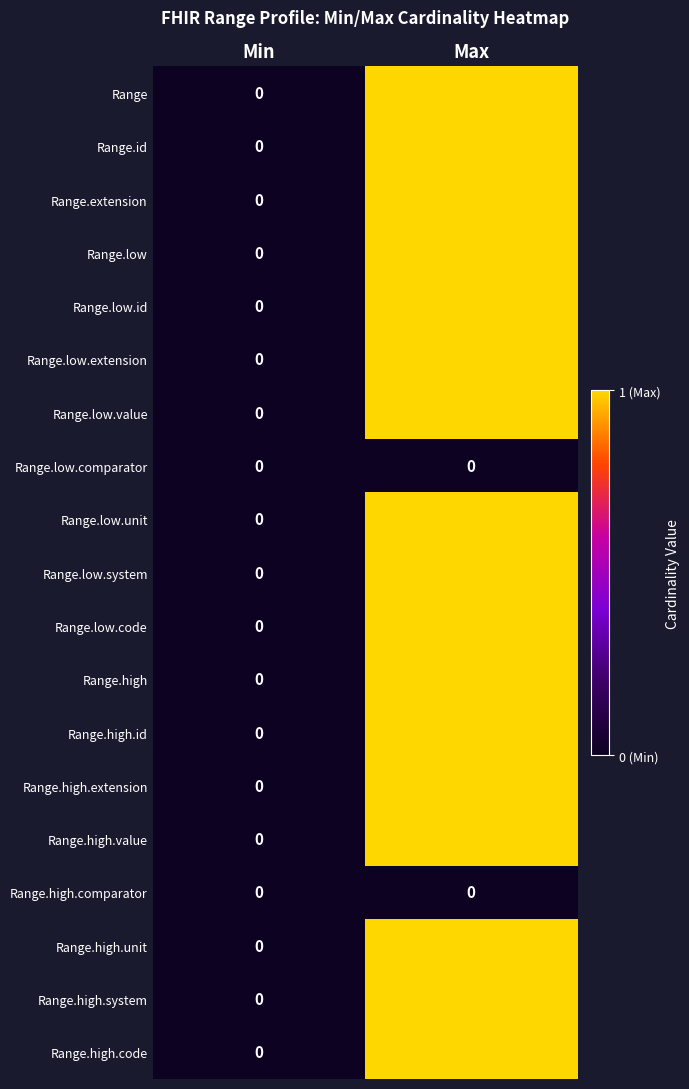

What is the total value across all series at Max?

17